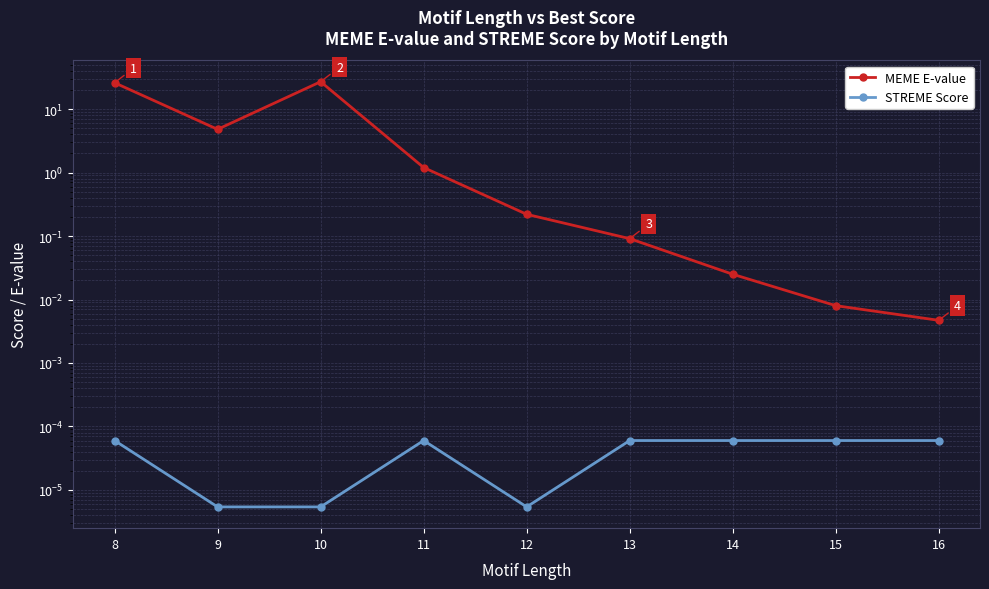

What is the highest value of the MEME E-value series?

27.0